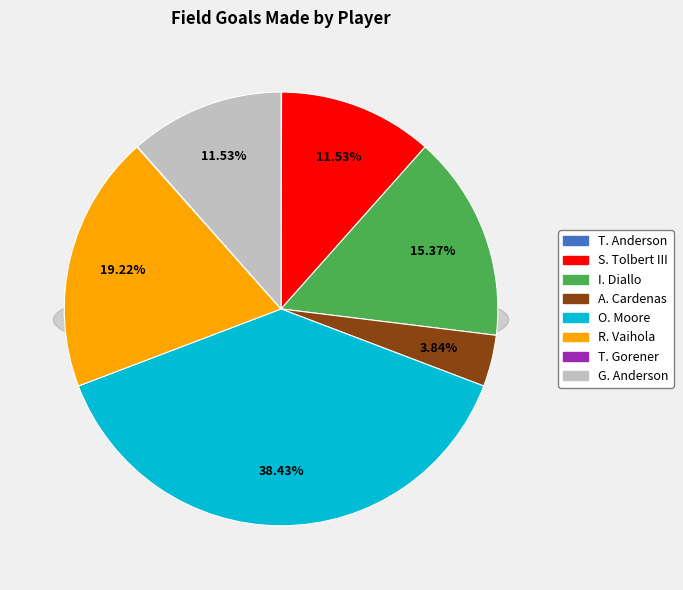

What is the largest slice in the pie chart?

O. Moore